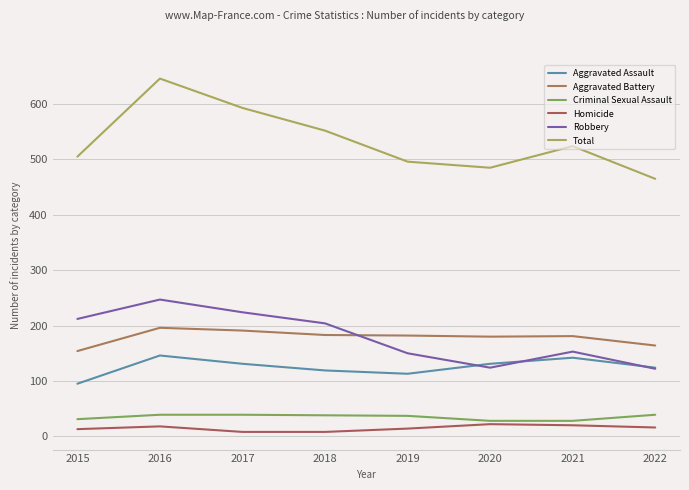

Is it true that Robbery equals 172 at 2016?

False